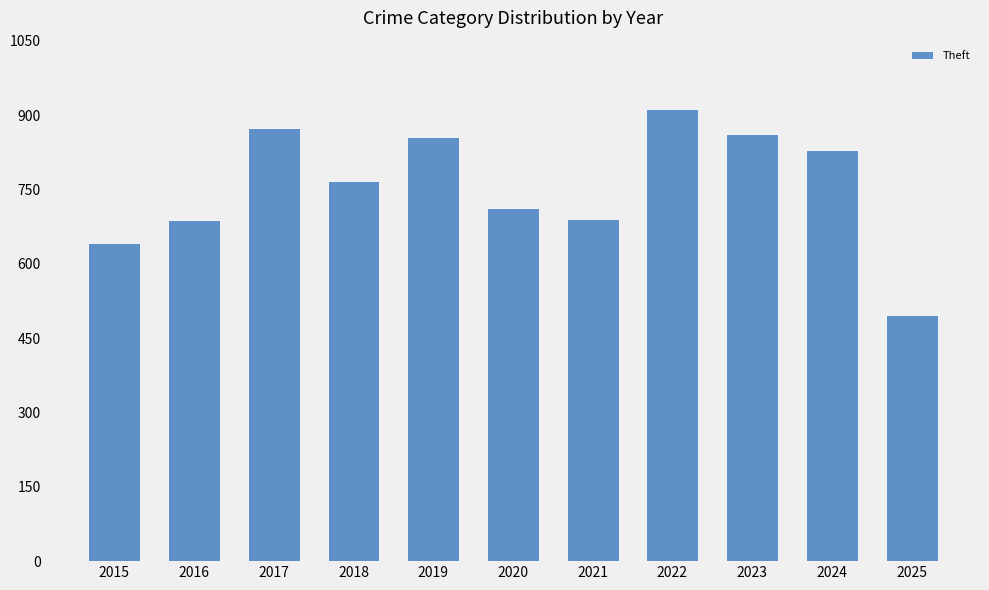

At which label does the data first exceed 767?

2017